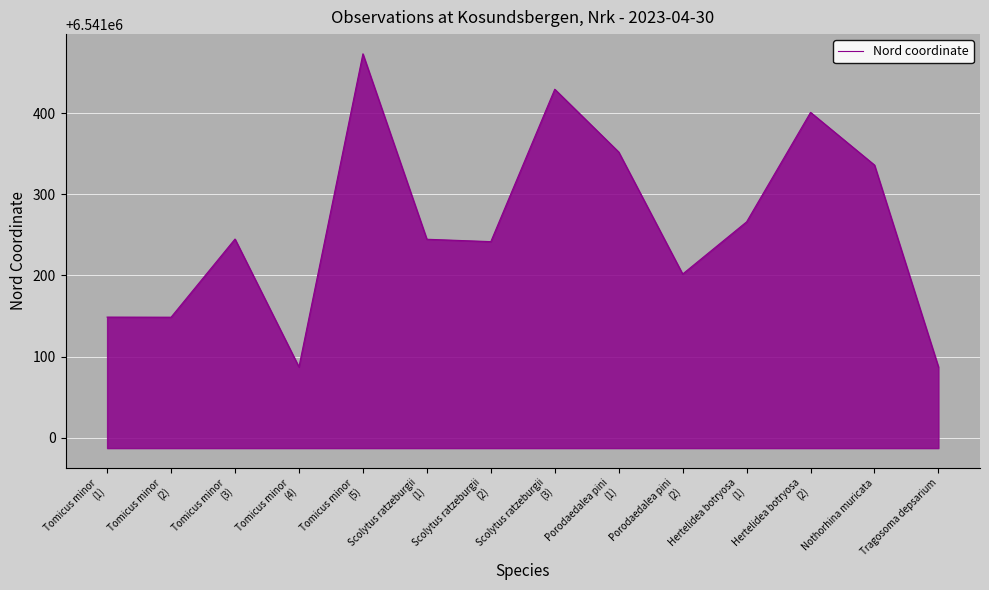

What is the greatest value displayed?

6541472.9